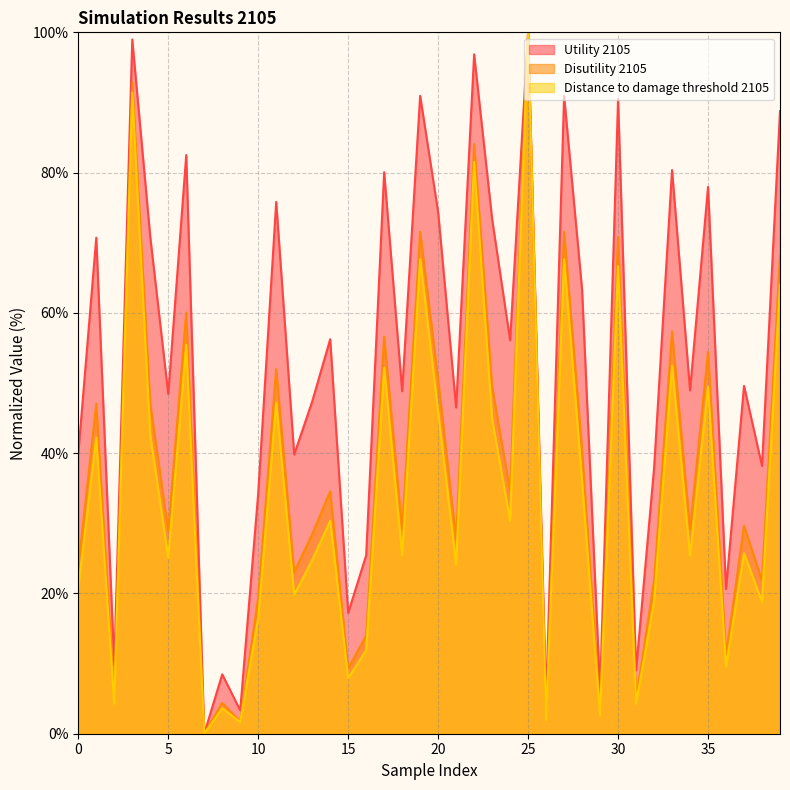

In Utility 2105, how many points are lower than both neighbors (excluding endpoints)?

15